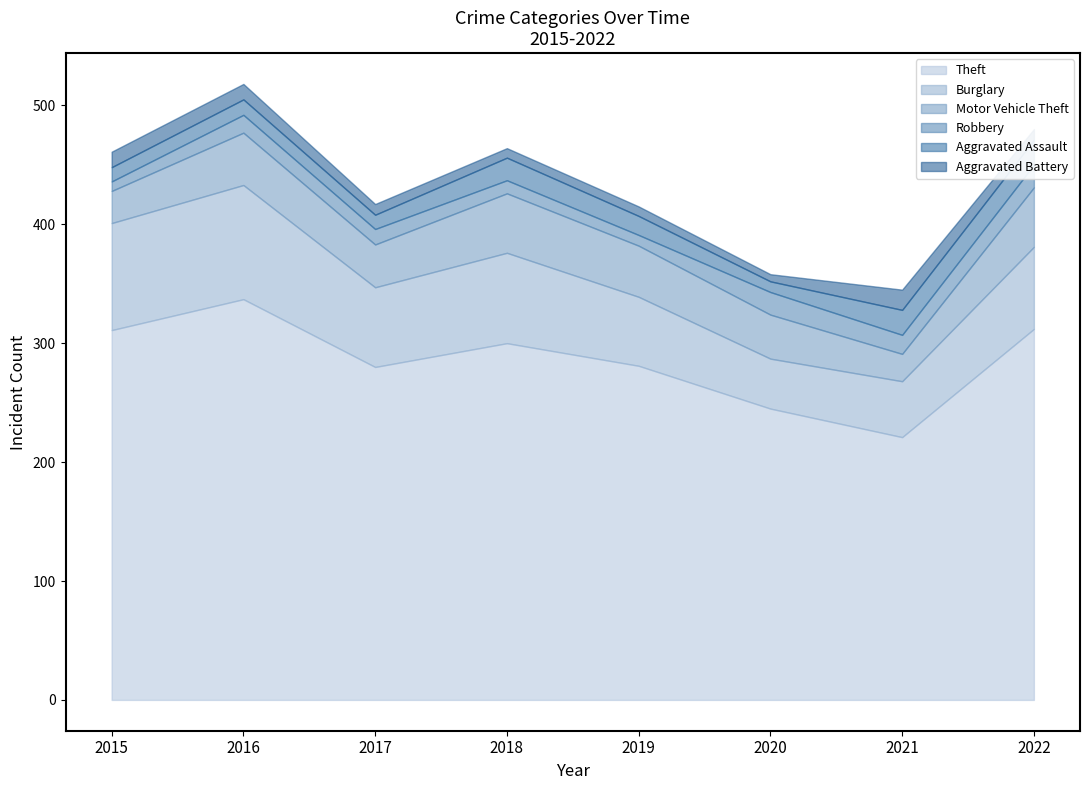

True or false: Burglary has a value of 15 at 2021.

False